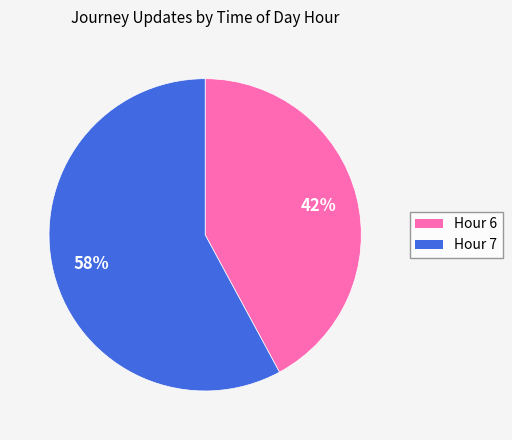

Does Hour 7 represent more than half of the total?

Yes